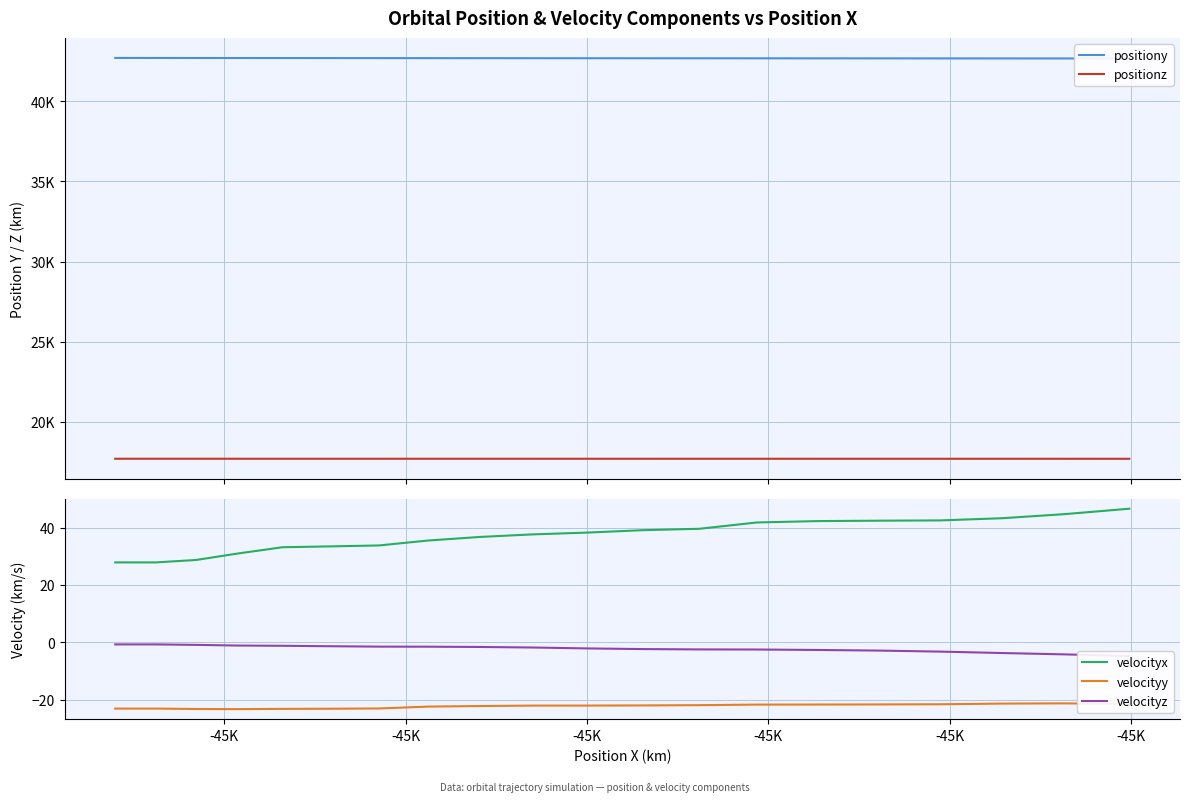

Does the chart have visible grid lines?

Yes